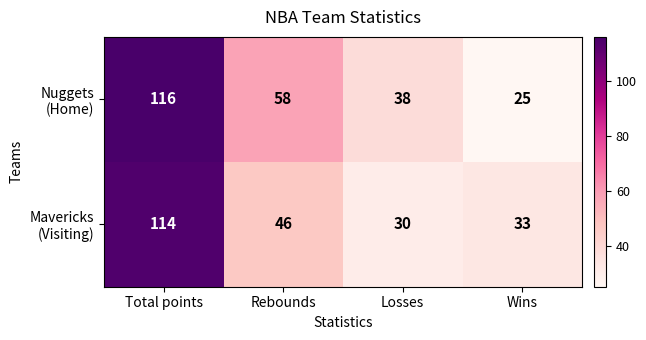

Which category has the highest value across all series?

Total points